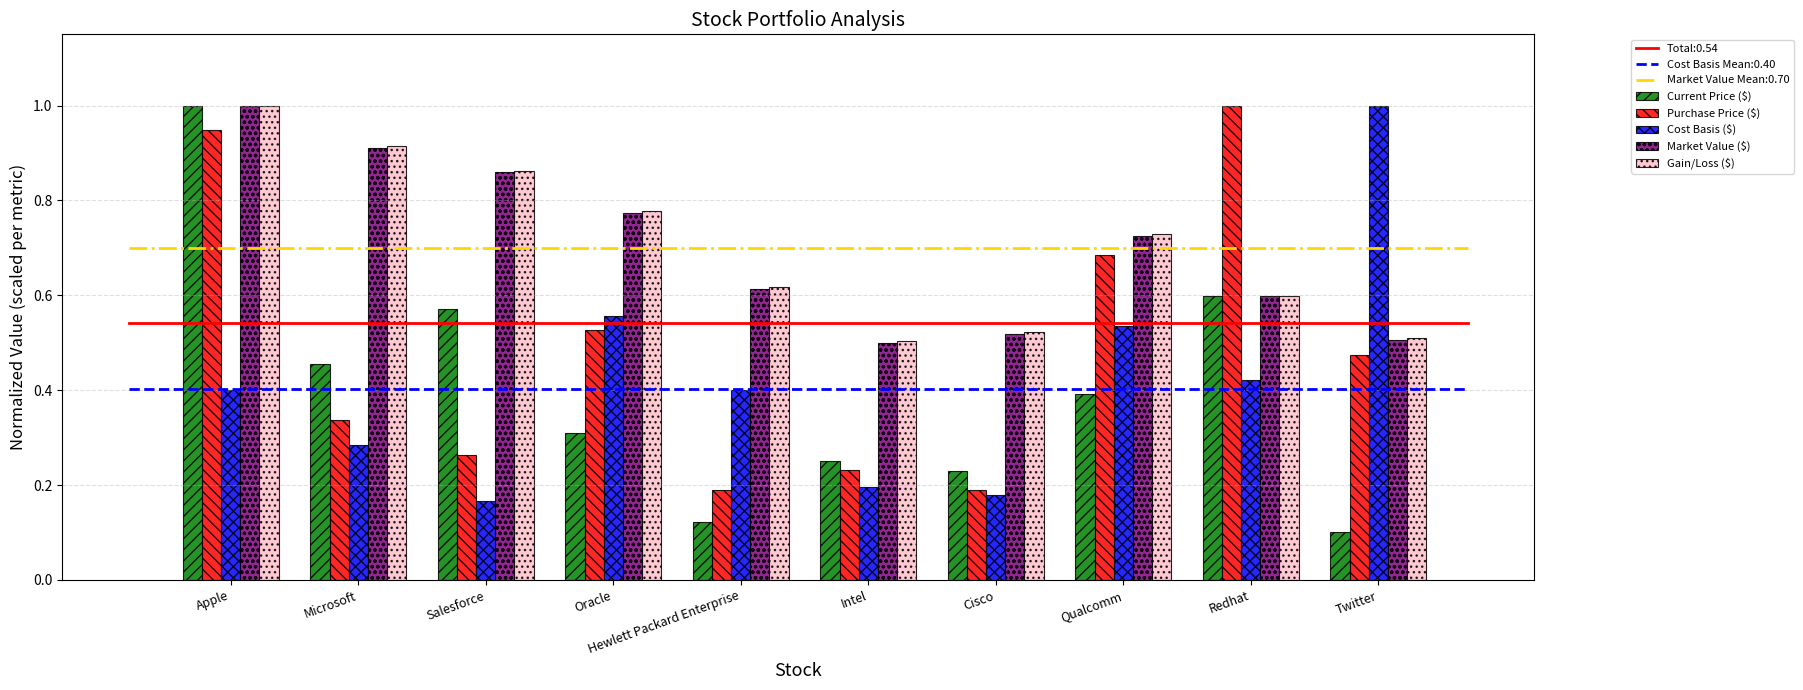

The value of Cost Basis ($) at Qualcomm is 0.5. True or false?

True